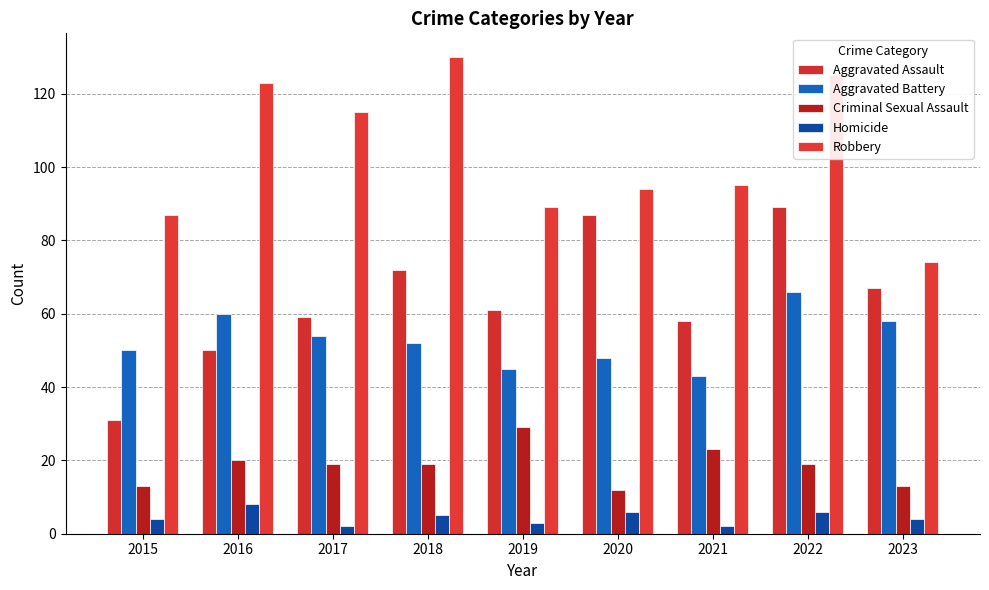

At which label does Homicide first exceed 4?

2016